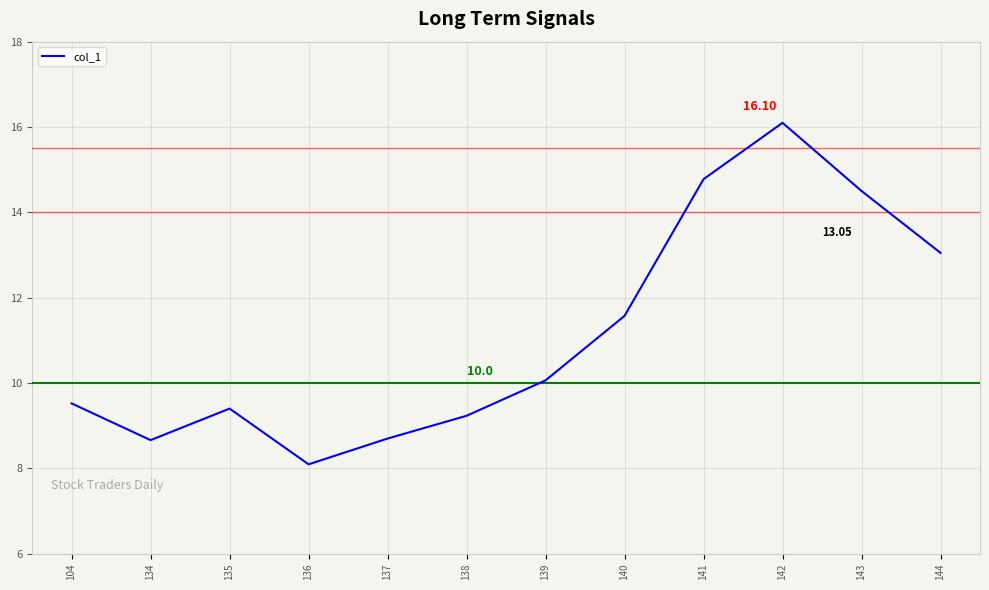

What is the minimum value shown in the chart?

8.1